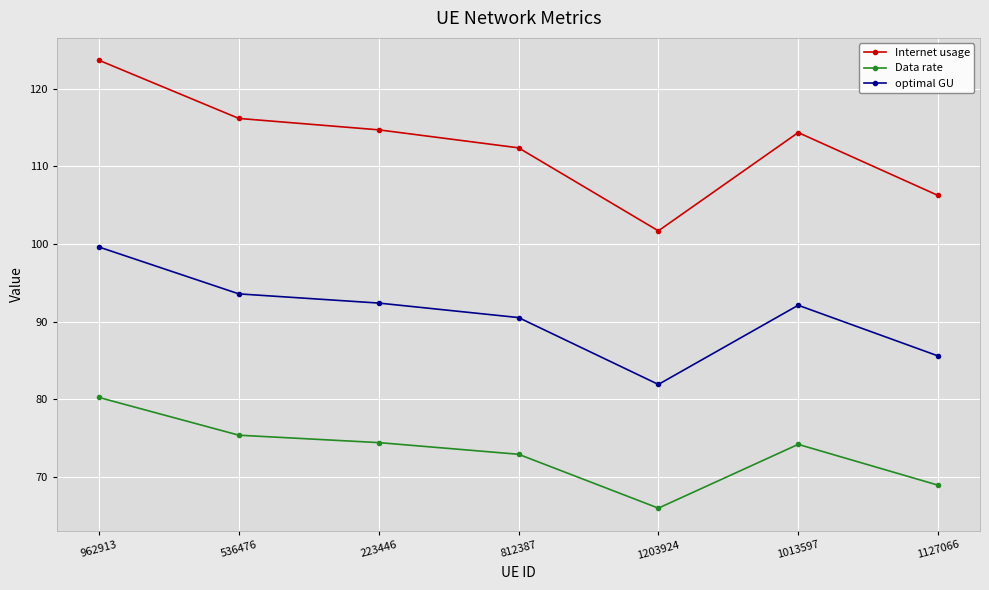

At which category does Internet usage reach its first local peak?

1013597